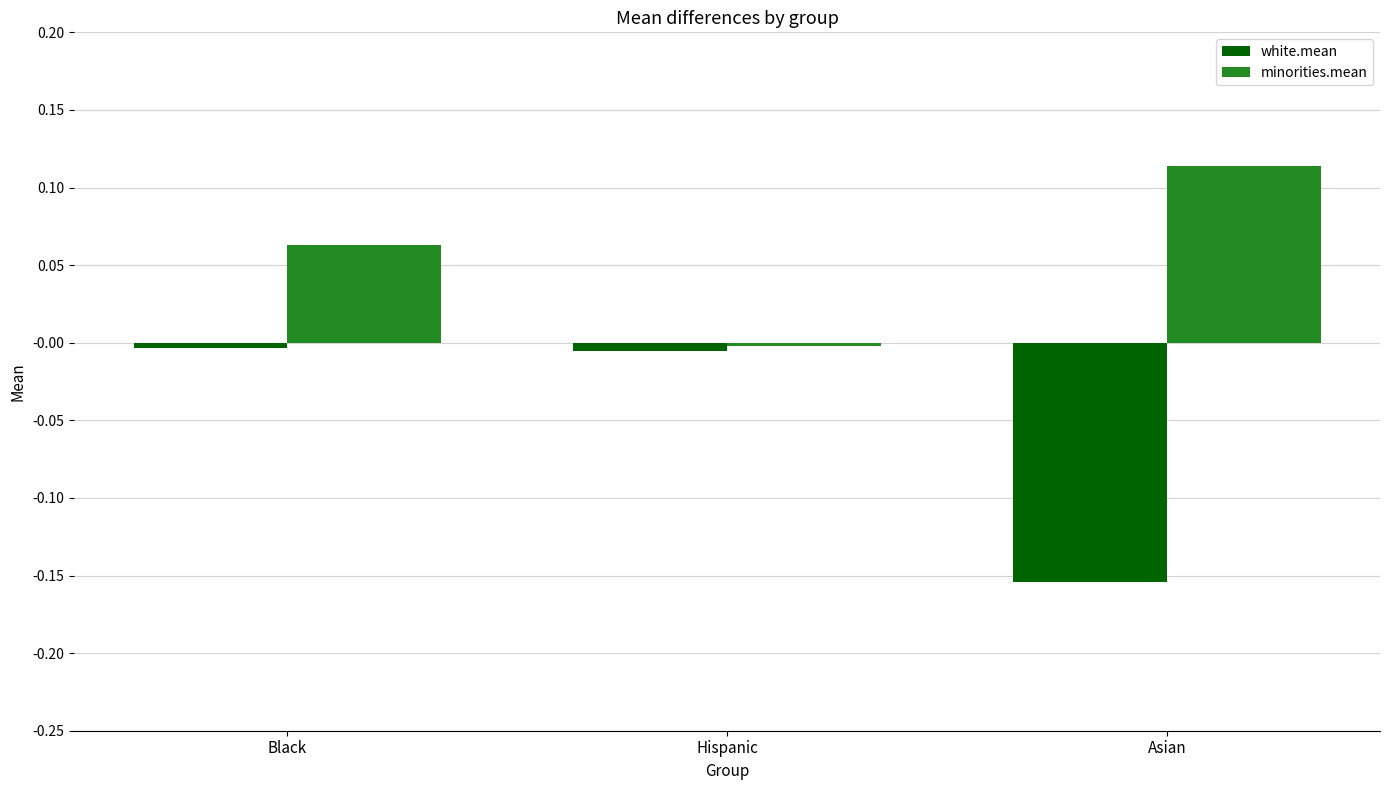

Is the value of minorities.mean at Black greater than the value of white.mean at Black?

Yes